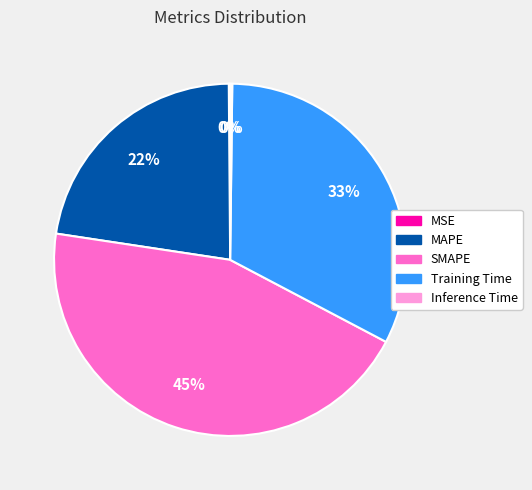

To the nearest percent, what portion does Training Time represent?

33%